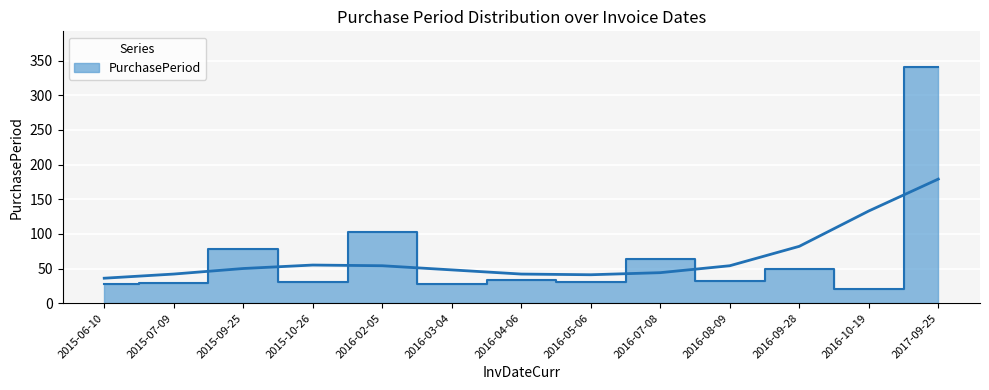

Rank the categories by value from lowest to highest.

2016-10-19, 2015-06-10, 2016-03-04, 2015-07-09, 2016-05-06, 2015-10-26, 2016-08-09, 2016-04-06, 2016-09-28, 2016-07-08, 2015-09-25, 2016-02-05, 2017-09-25